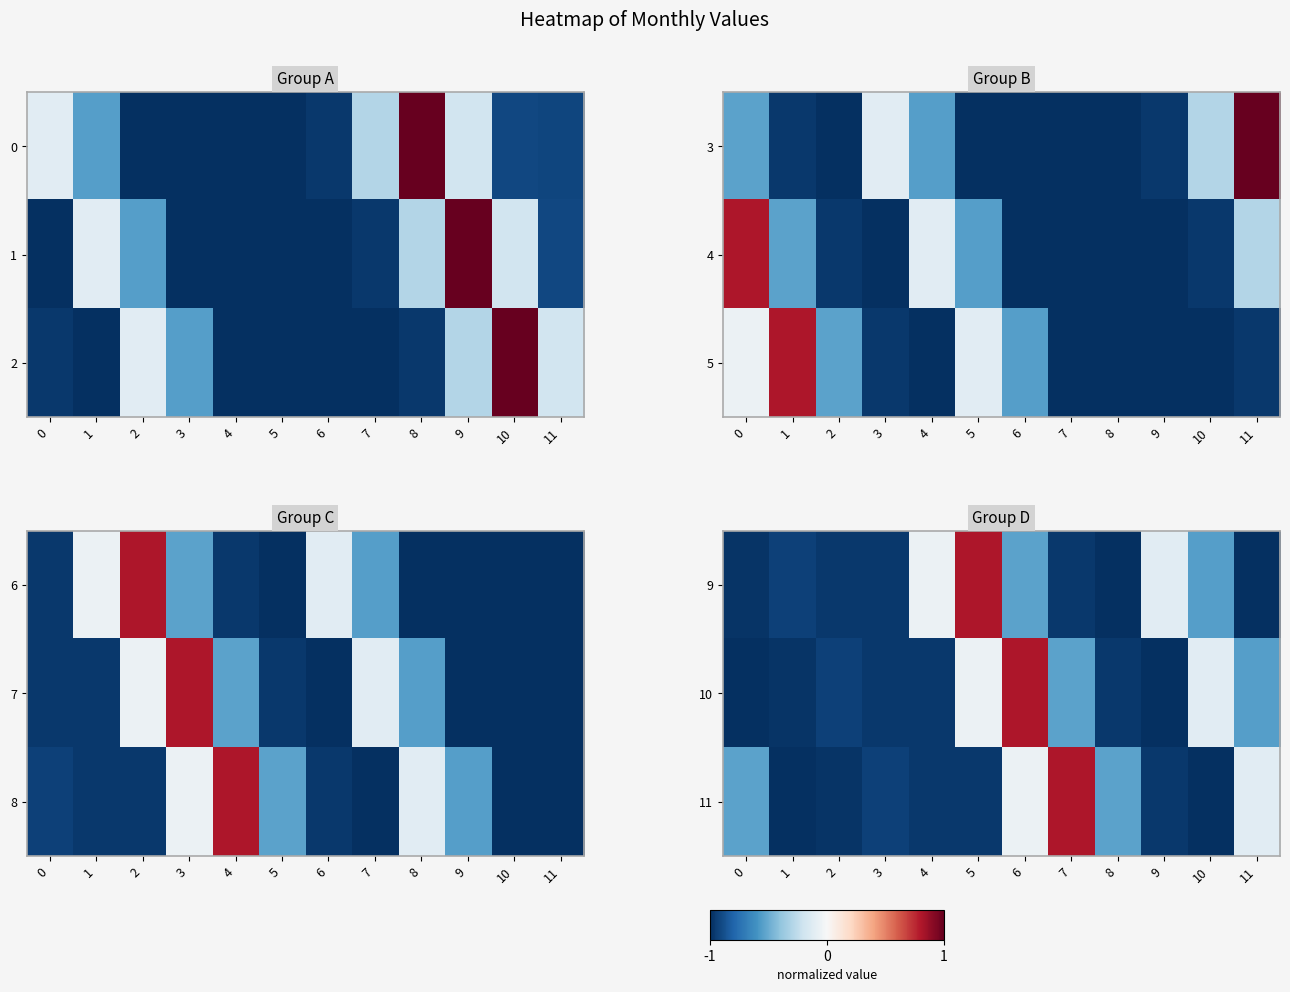

How many data points in 10 are less than 0?

11